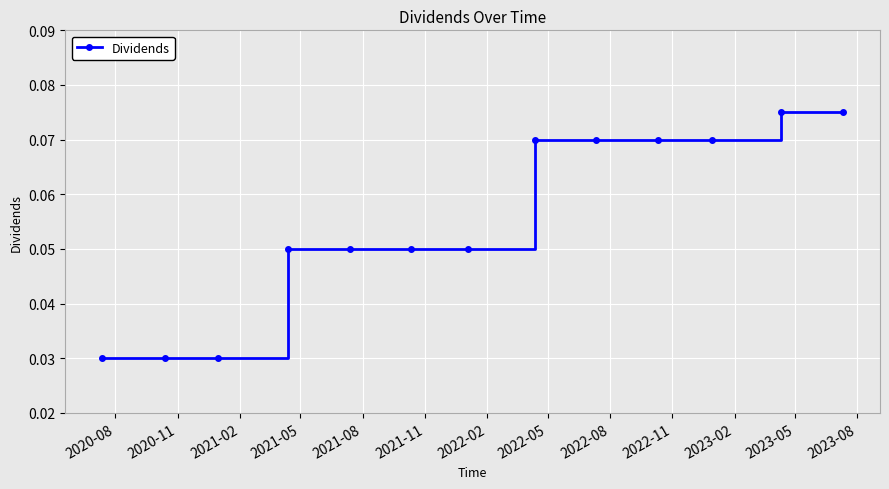

What is the sum of all values?

0.7